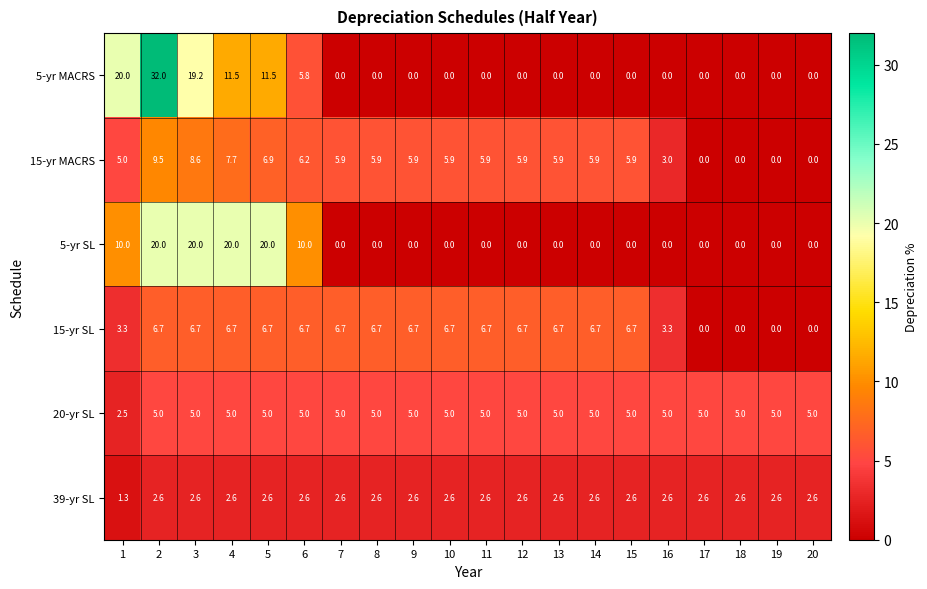

What is the difference between the maximum and minimum values in the 20-yr SL series?

2.5